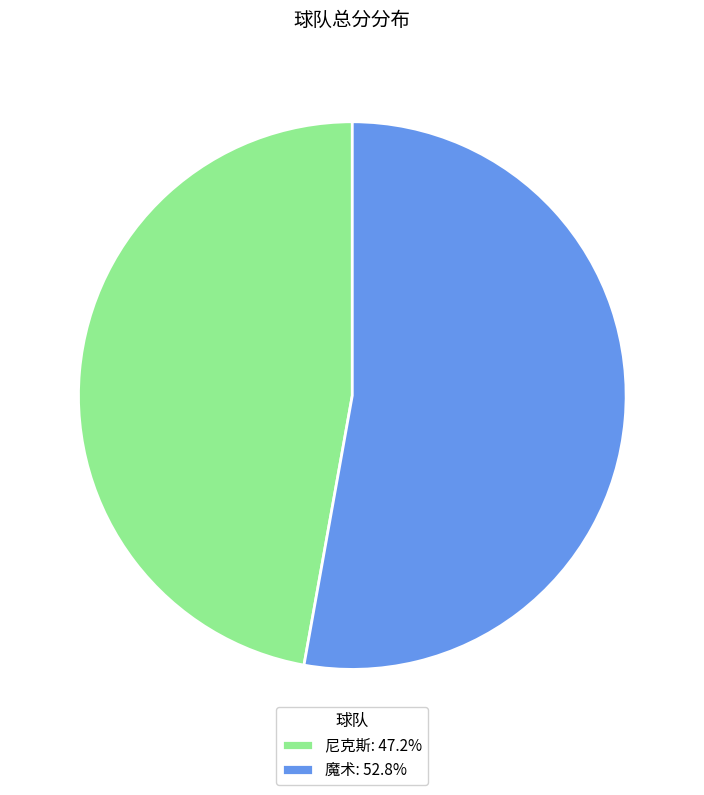

What is the ratio of the value at 魔术: 52.8% to the value at 尼克斯: 47.2%?

1.1